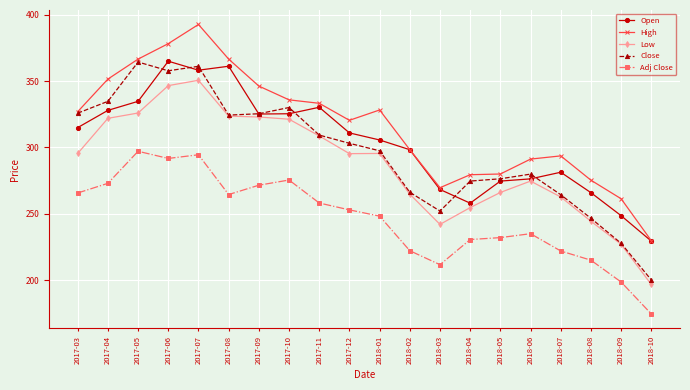

Which series has the largest total across all categories?

High